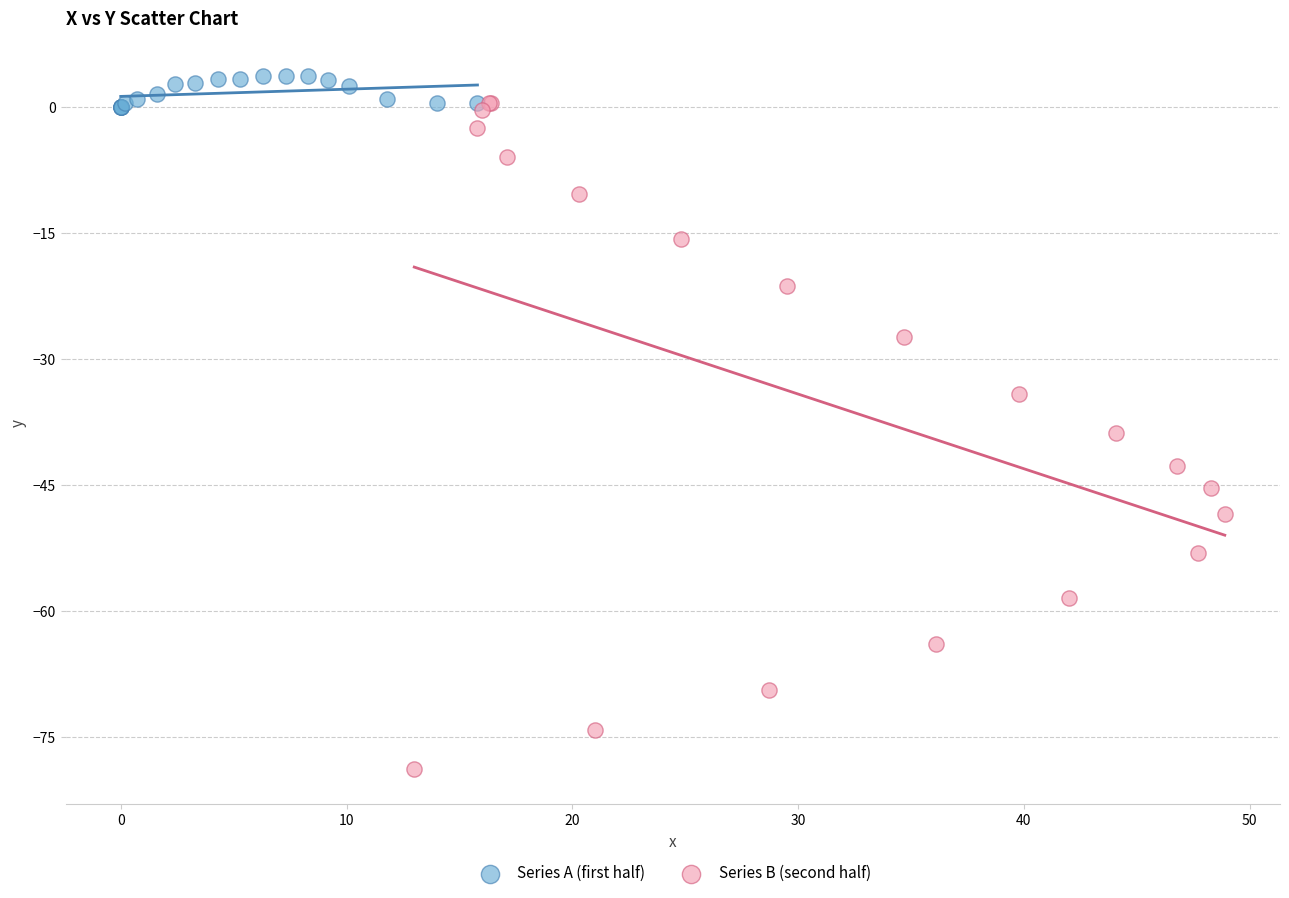

Which series has the widest spread of Y values?

Series B (second half)